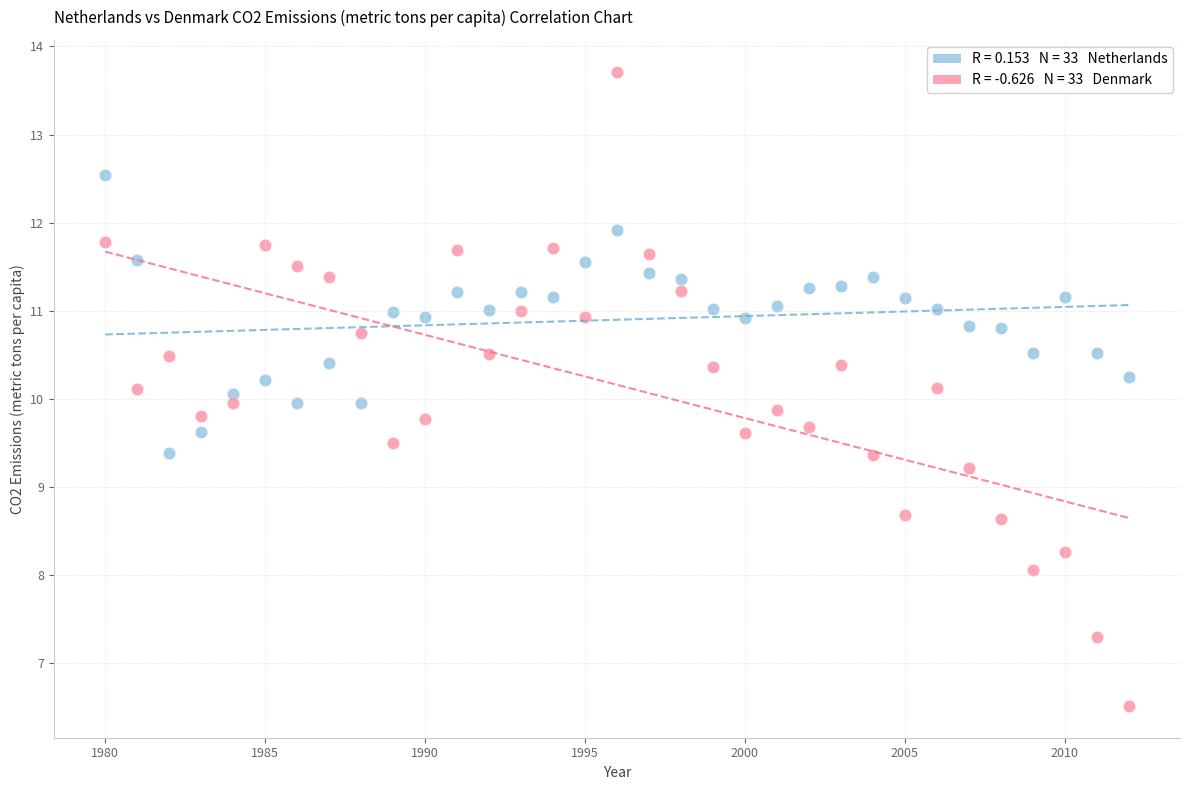

Across all data points, what is the range of X values (max minus min)?

32.0